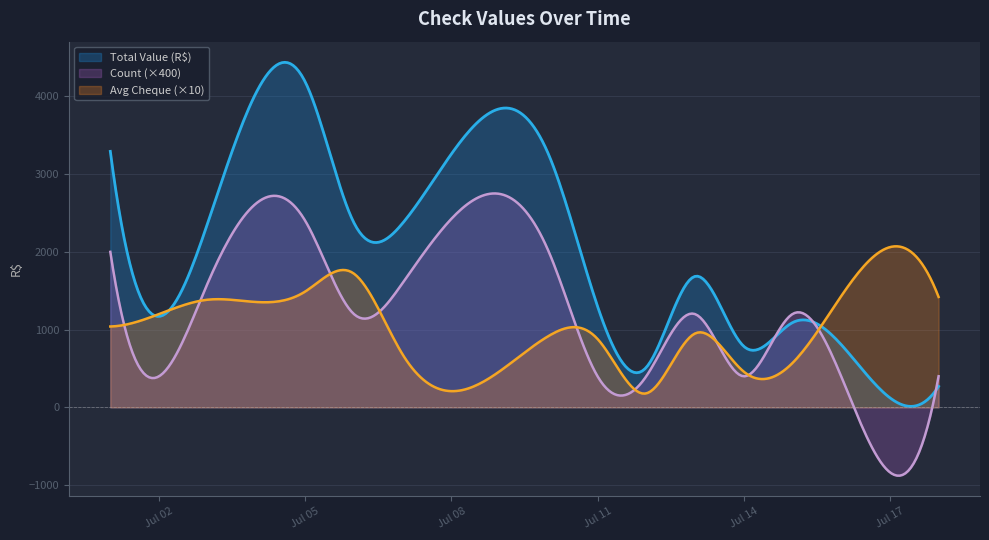

What is the average value of the Total Value (R$) series?

2027.6